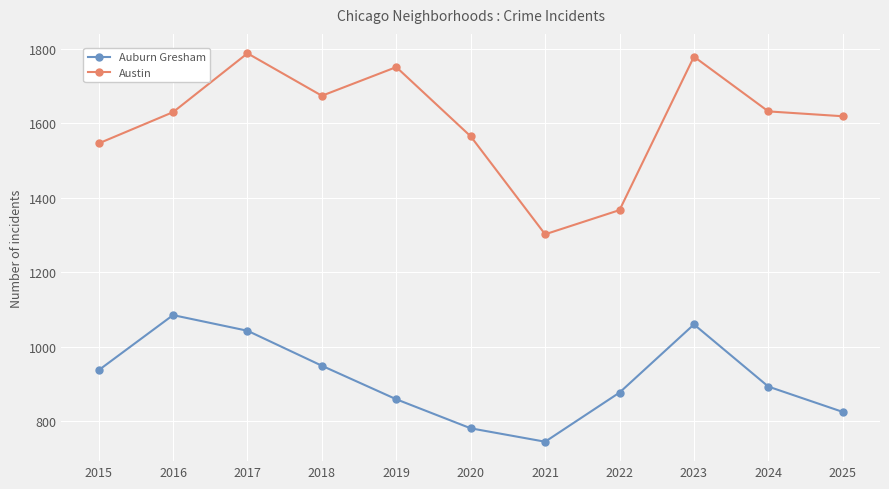

Read the Austin value at 2021, to the nearest 10.

1300